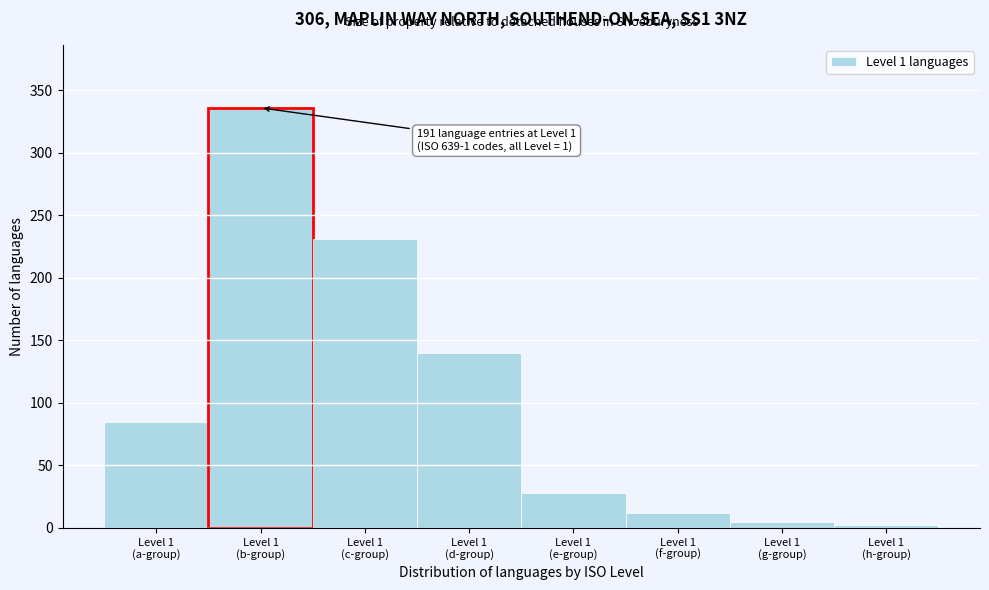

Reading right to left, transcribe all the data shown in this chart.

2	5	12	28	140	231	336	85